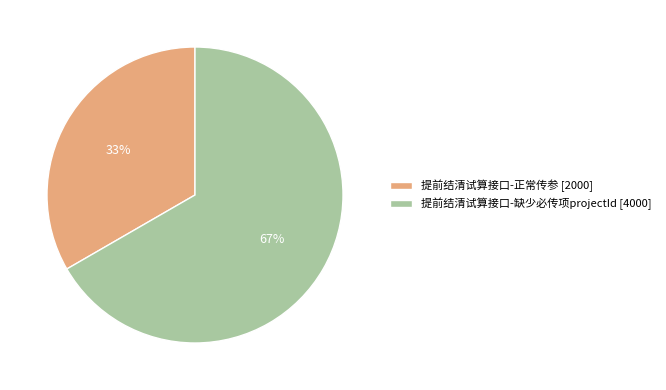

Is 提前结清试算接口-缺少必传项projectId the majority of the pie?

Yes